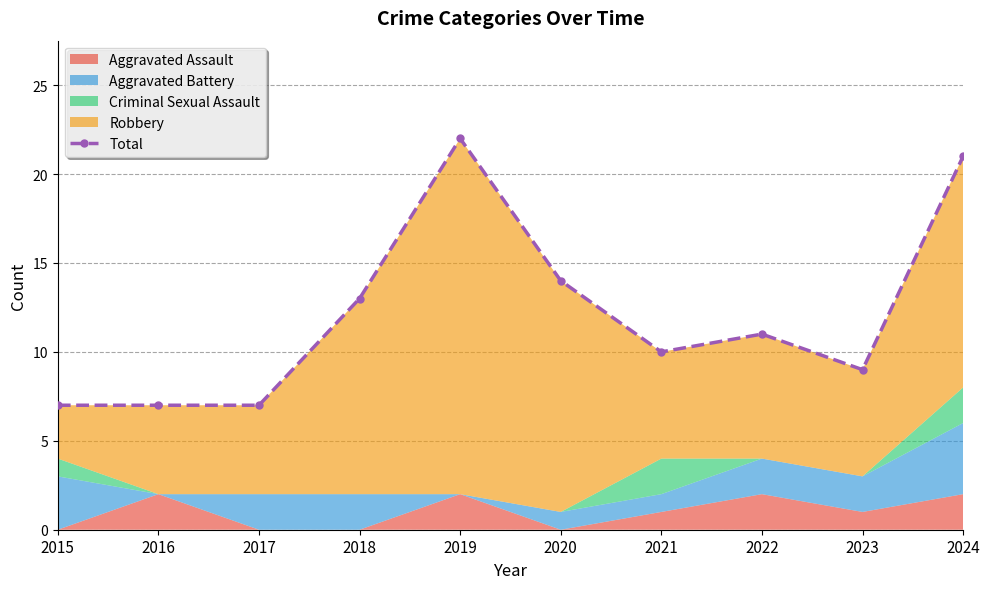

Rank the categories by value from highest to lowest.

2019, 2024, 2020, 2018, 2022, 2021, 2023, 2015, 2016, 2017